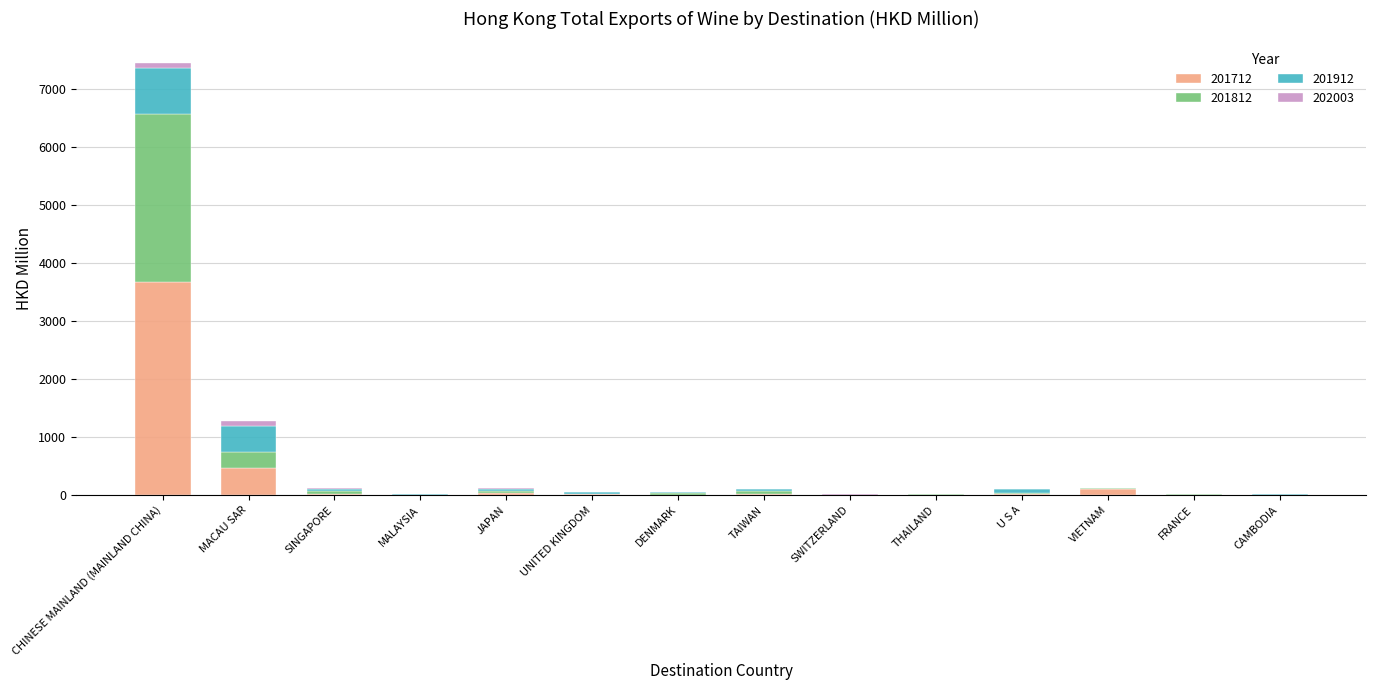

At which category is the sum across all series the highest?

CHINESE MAINLAND (MAINLAND CHINA)